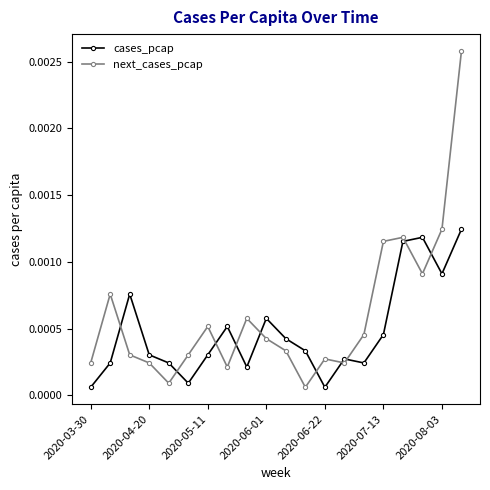

How many interior local valleys does the next_cases_pcap series have?

5